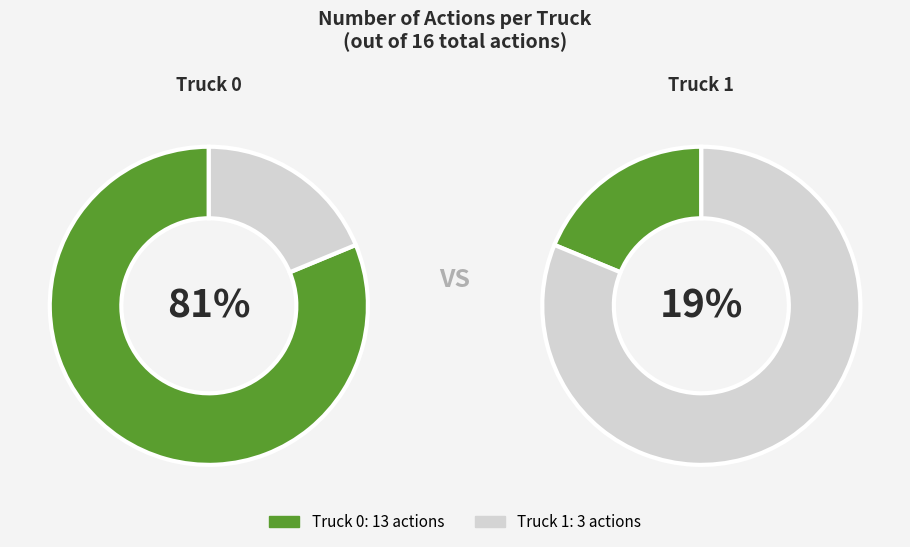

Which category accounts for the majority?

Truck 0